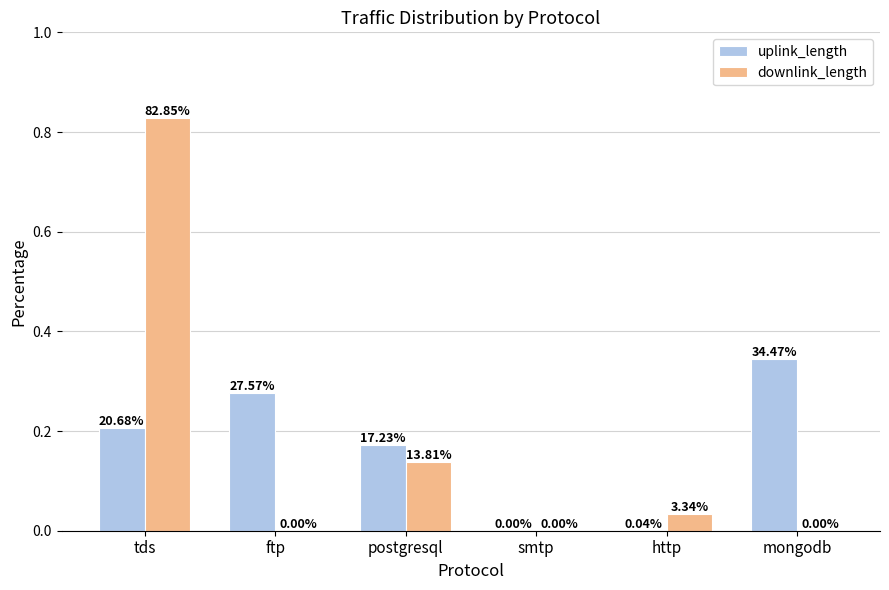

What is the label of the 3rd bar from the right?

smtp